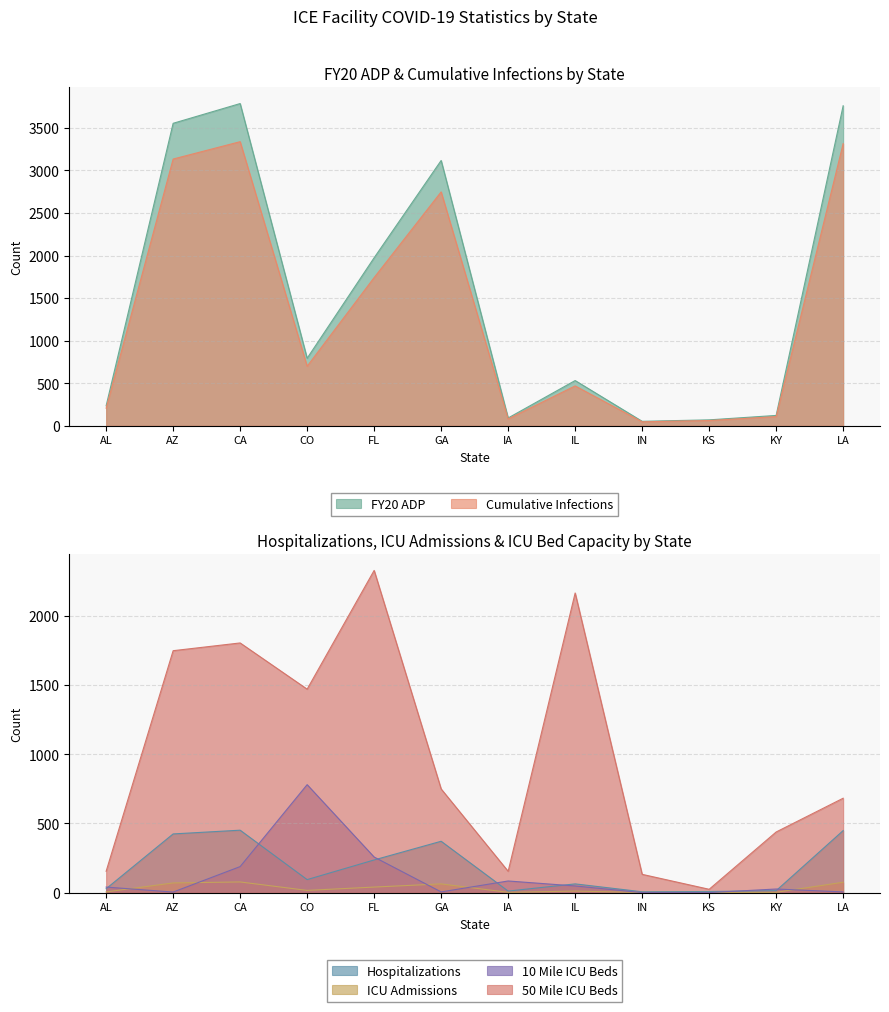

Which category has the highest value in the ICU Admissions series?

CA